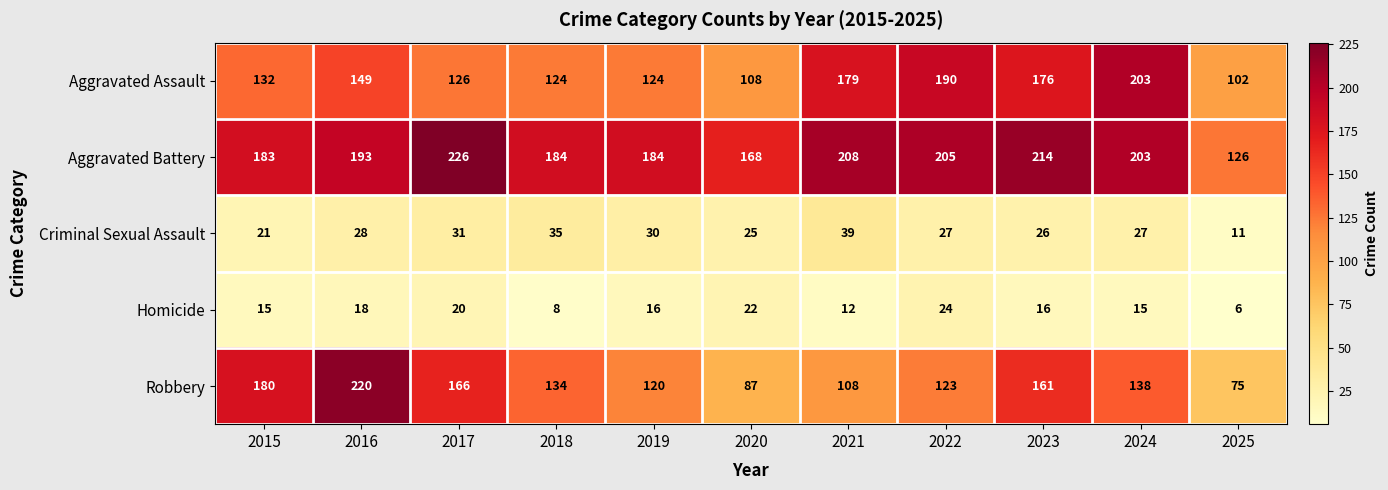

The Aggravated Assault series shows 124 at 2019. True or false?

True